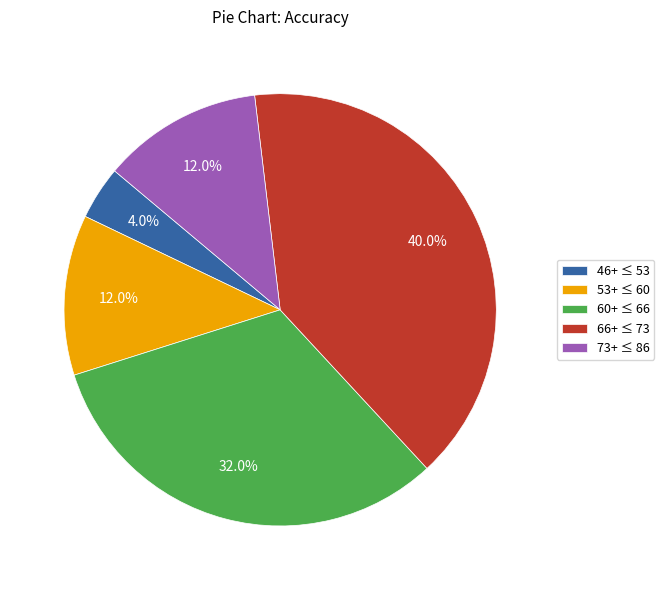

Between 53+ ≤ 60 and 60+ ≤ 66, which is larger?

60+ ≤ 66